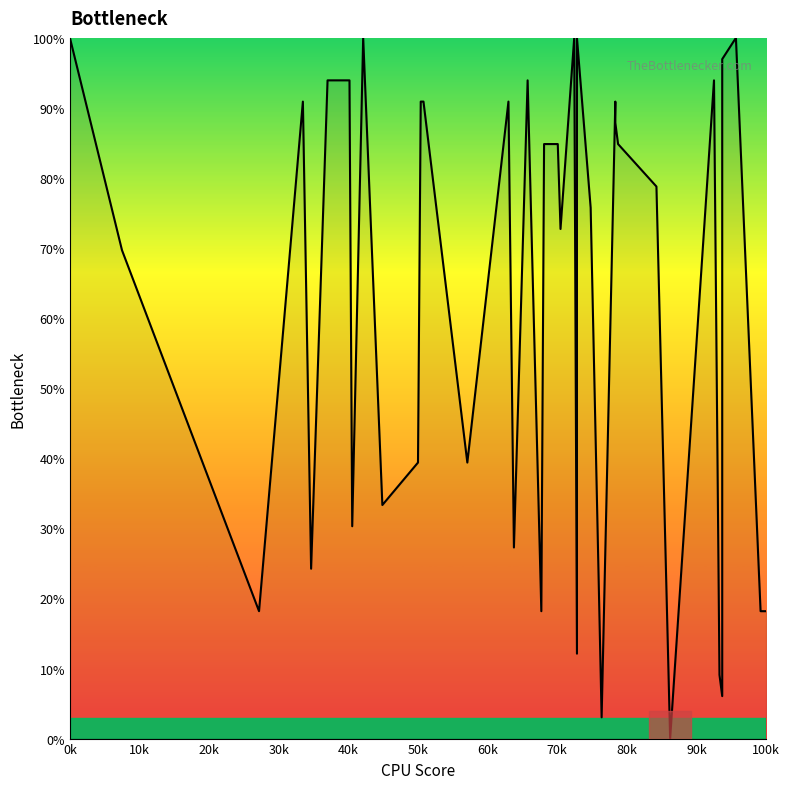

How many points are lower than both their immediate neighbors (excluding endpoints)?

12